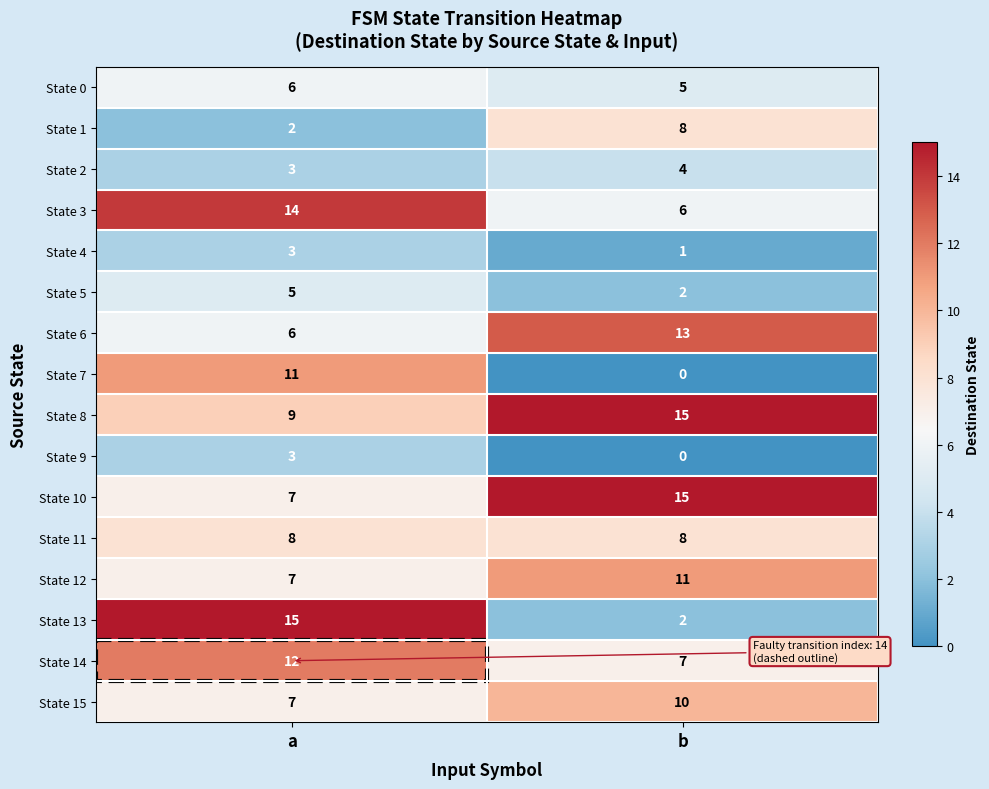

At which category is the sum across all series the highest?

a